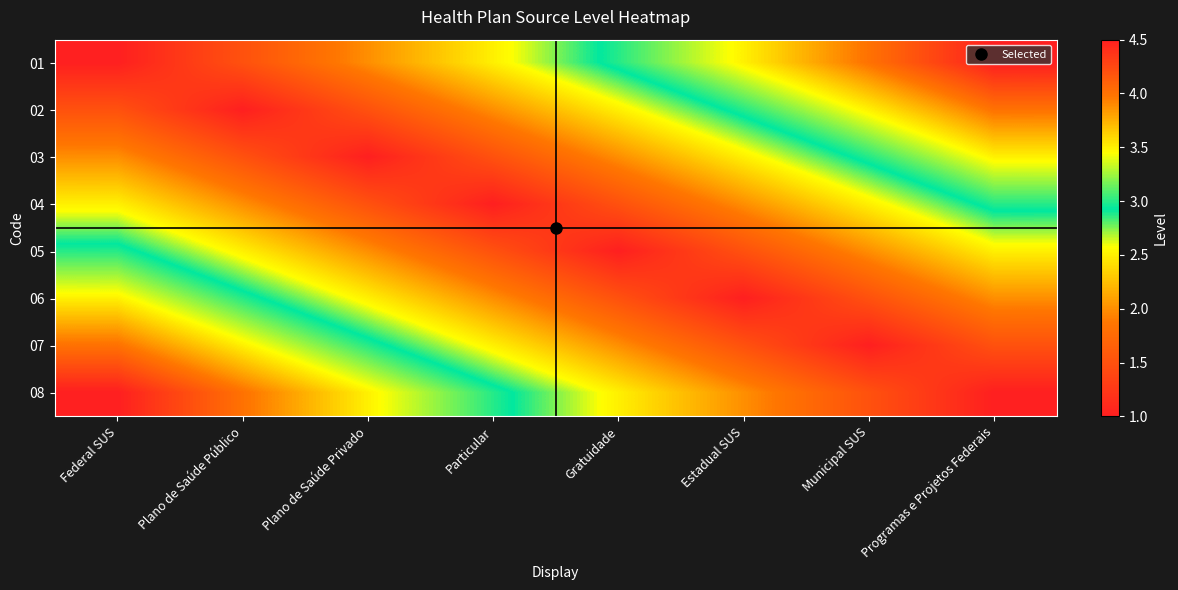

Between Plano de Saúde Privado and Federal SUS, which is larger?

Plano de Saúde Privado